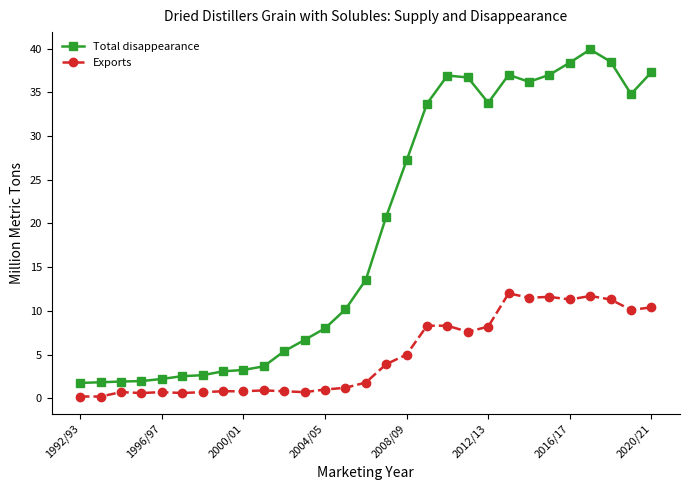

Which series has the largest total across all categories?

Total disappearance